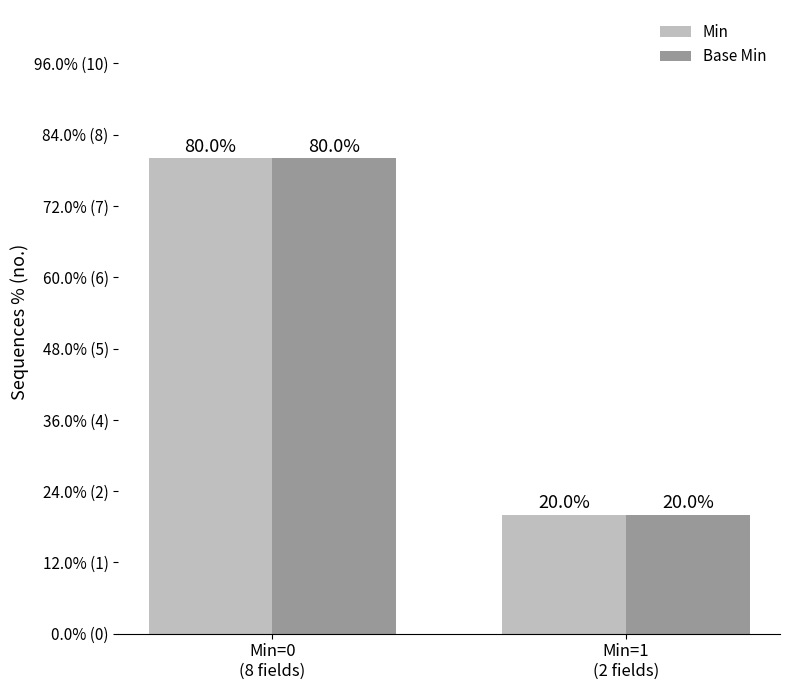

What is the label of the 1st bar from the left?

Min=0
(8 fields)